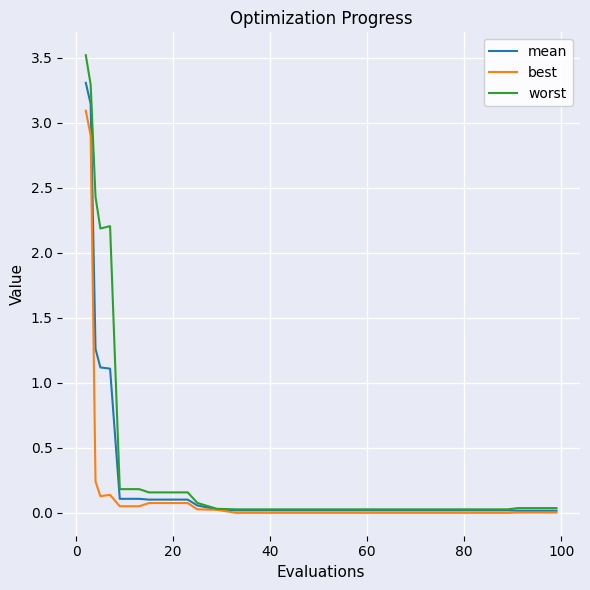

Does the chart have visible grid lines?

Yes